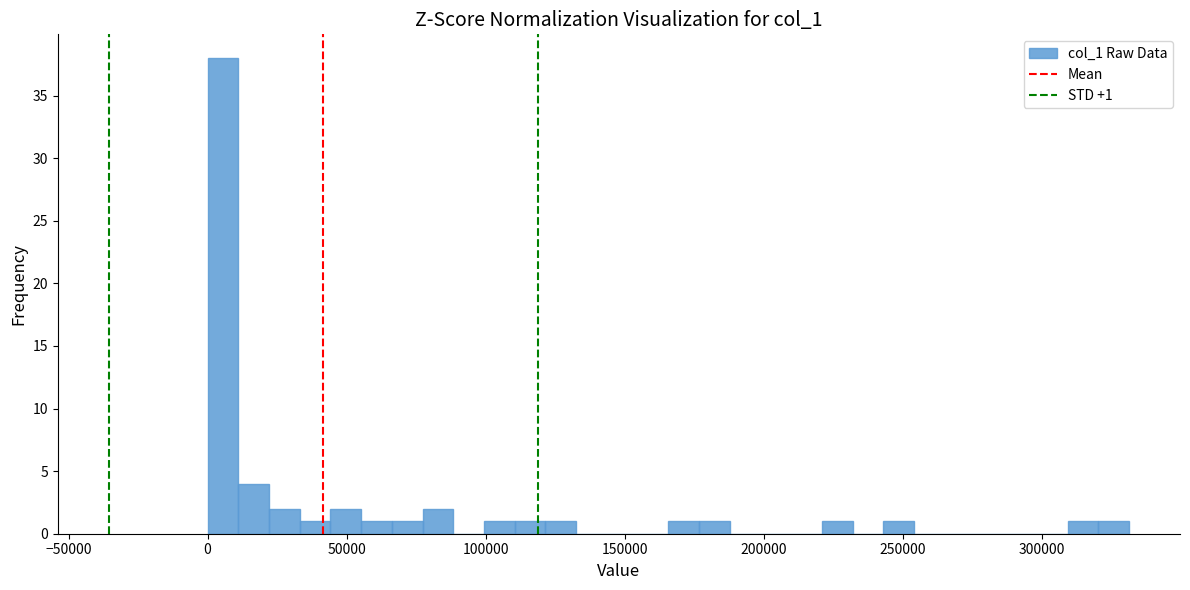

Read against the x-axis, roughly where is the centre of the tallest bar?

5000